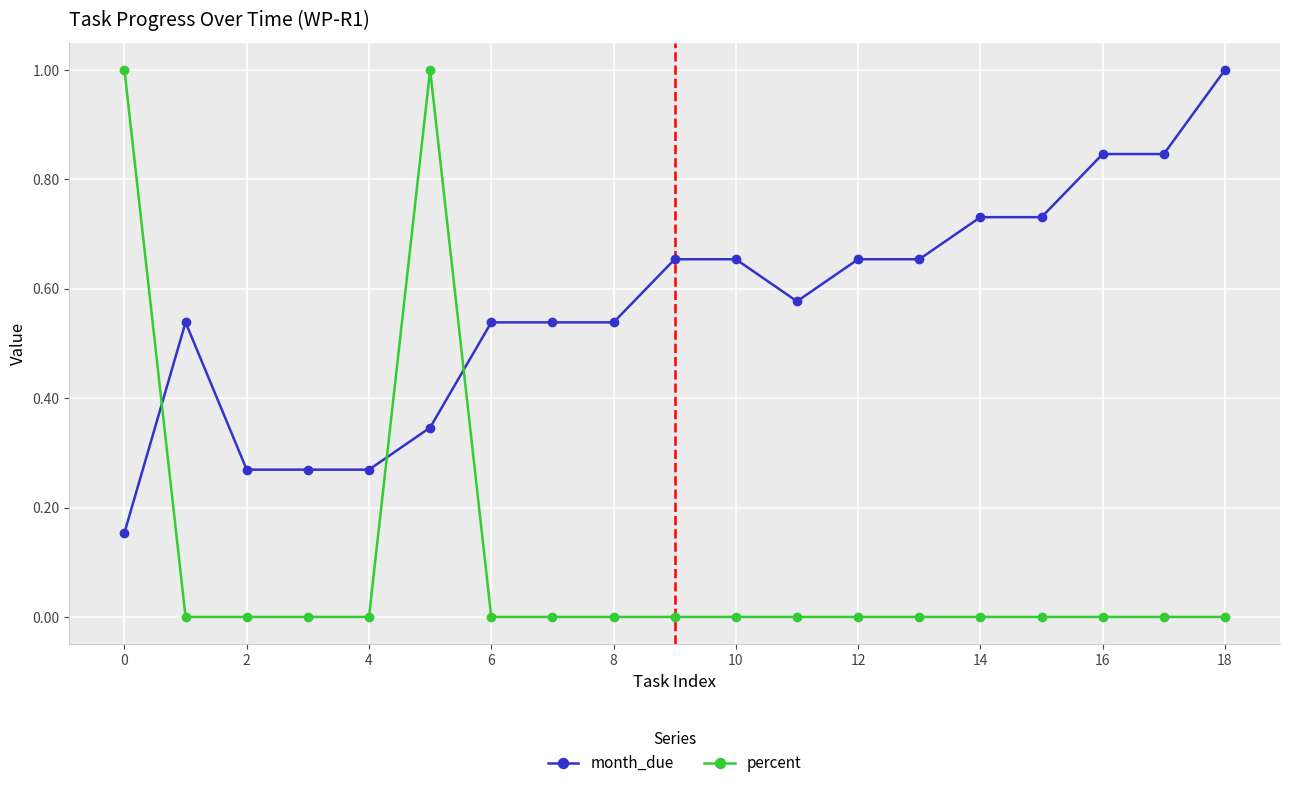

Which series ends up on top after the final intersection of percent and month_due?

month_due